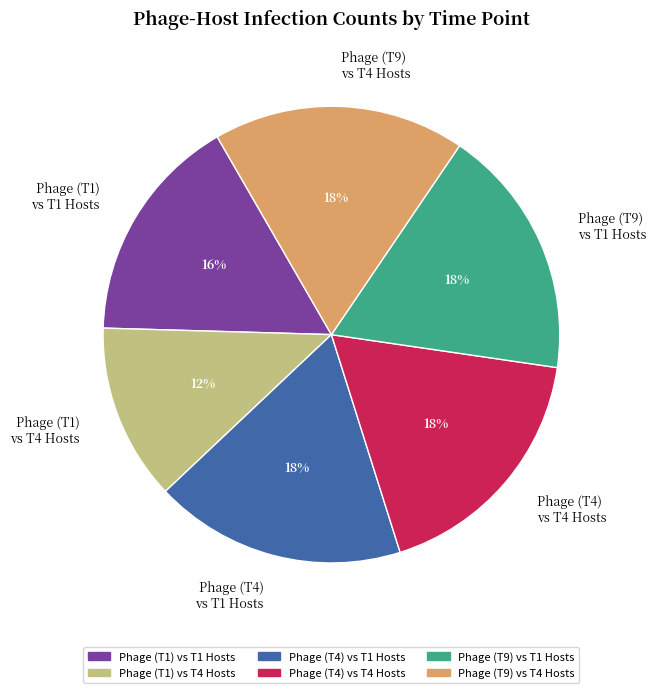

What percentage is the Phage (T1) vs T4 Hosts slice, to the nearest percent?

12%